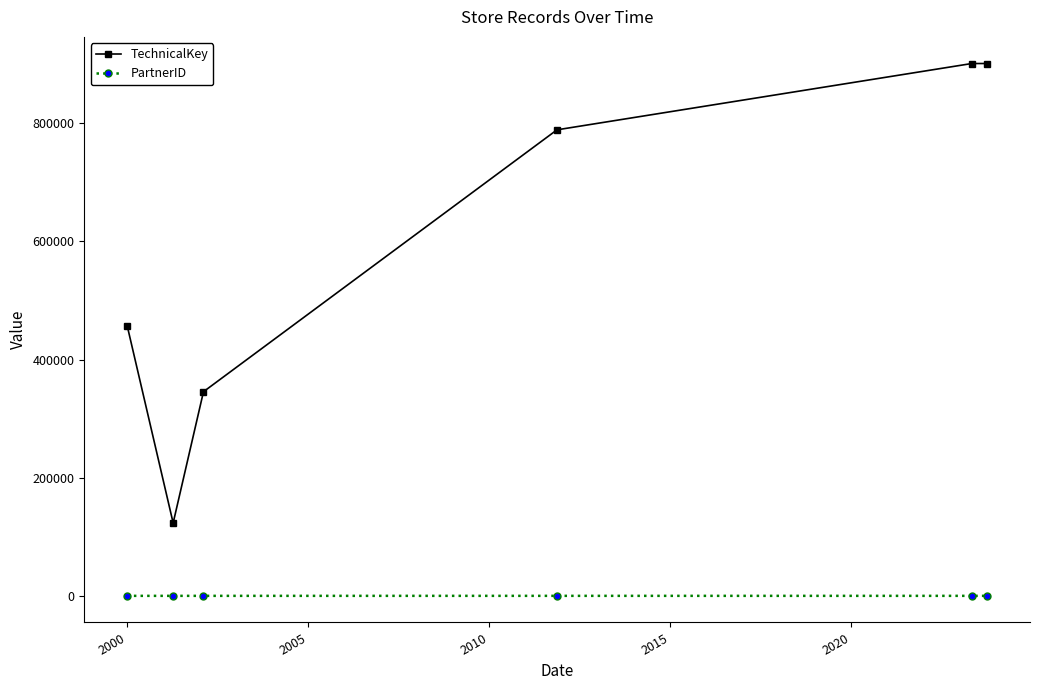

Which series has the largest range (max minus min)?

TechnicalKey